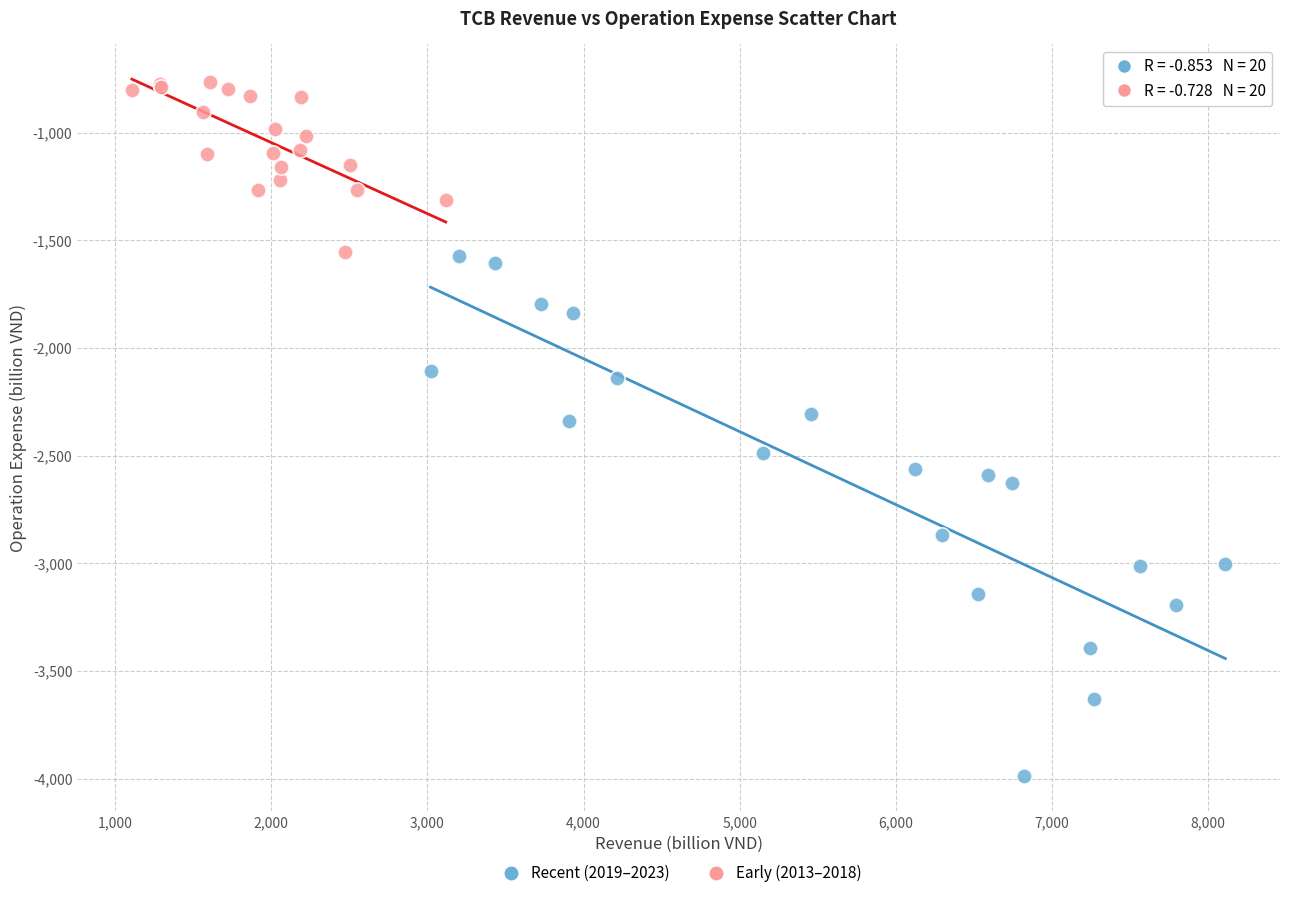

Which series reaches the maximum Y coordinate?

Early (2013–2018)